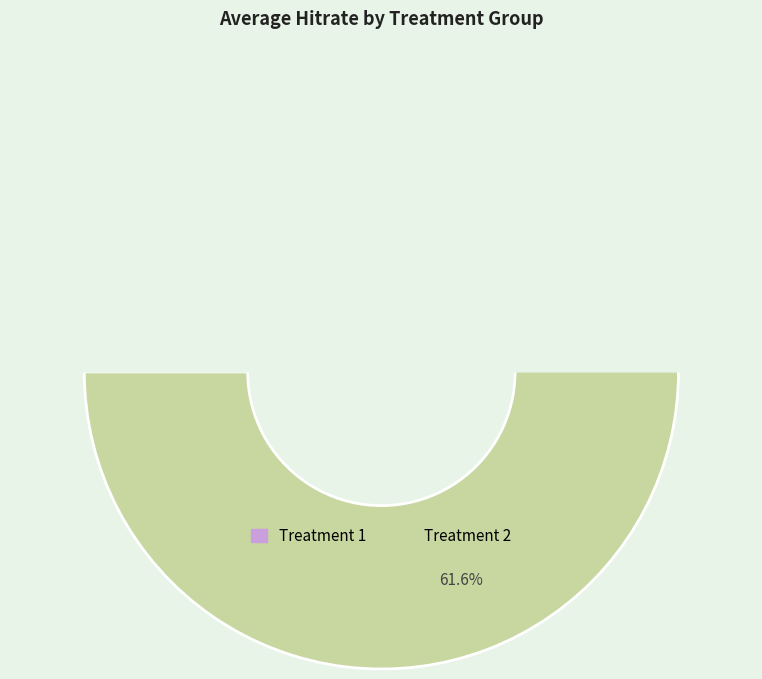

Does Treatment 1 account for over 50% of the chart?

No